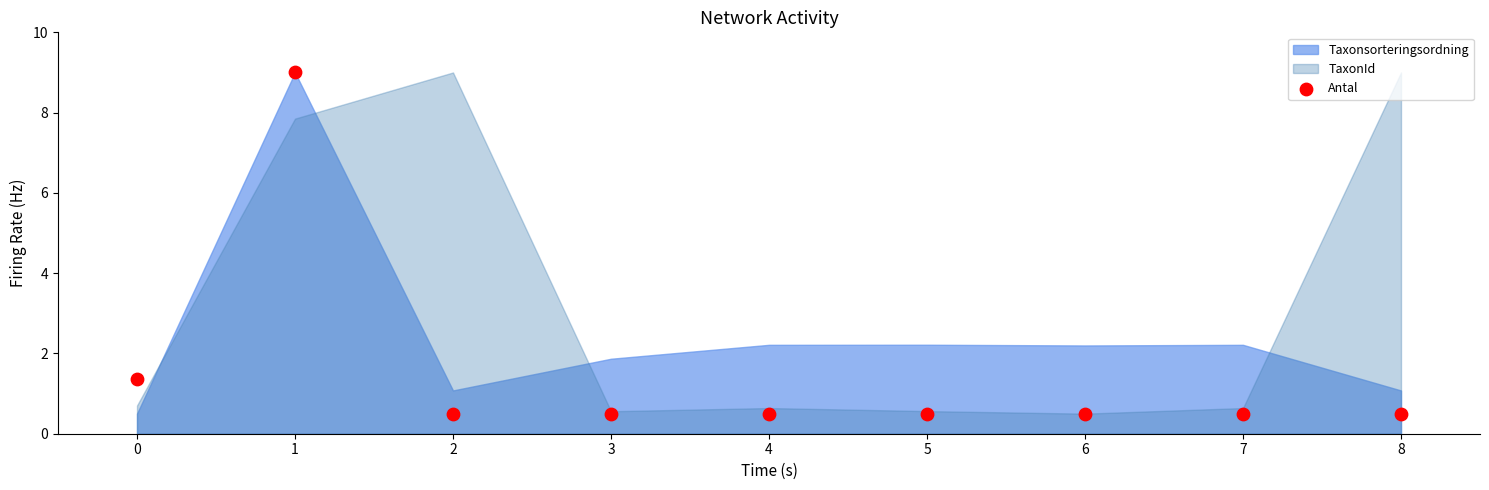

What Y value in the scatter plot is closest to 4?

1.4